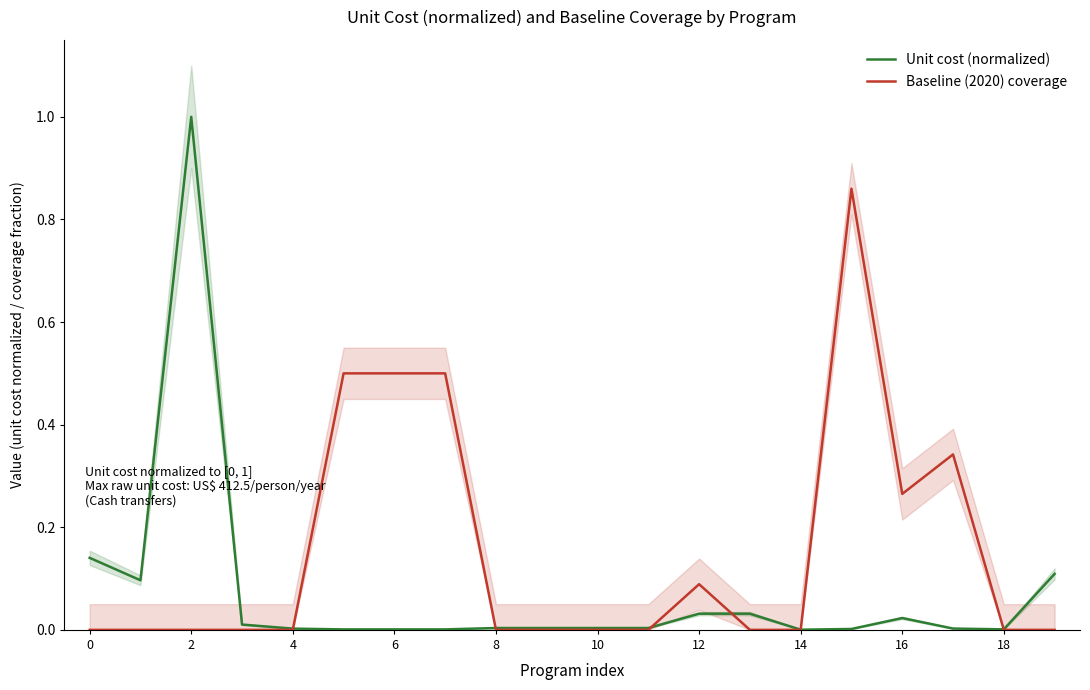

Is it true that Unit cost (normalized) equals 0.0 at 18?

True